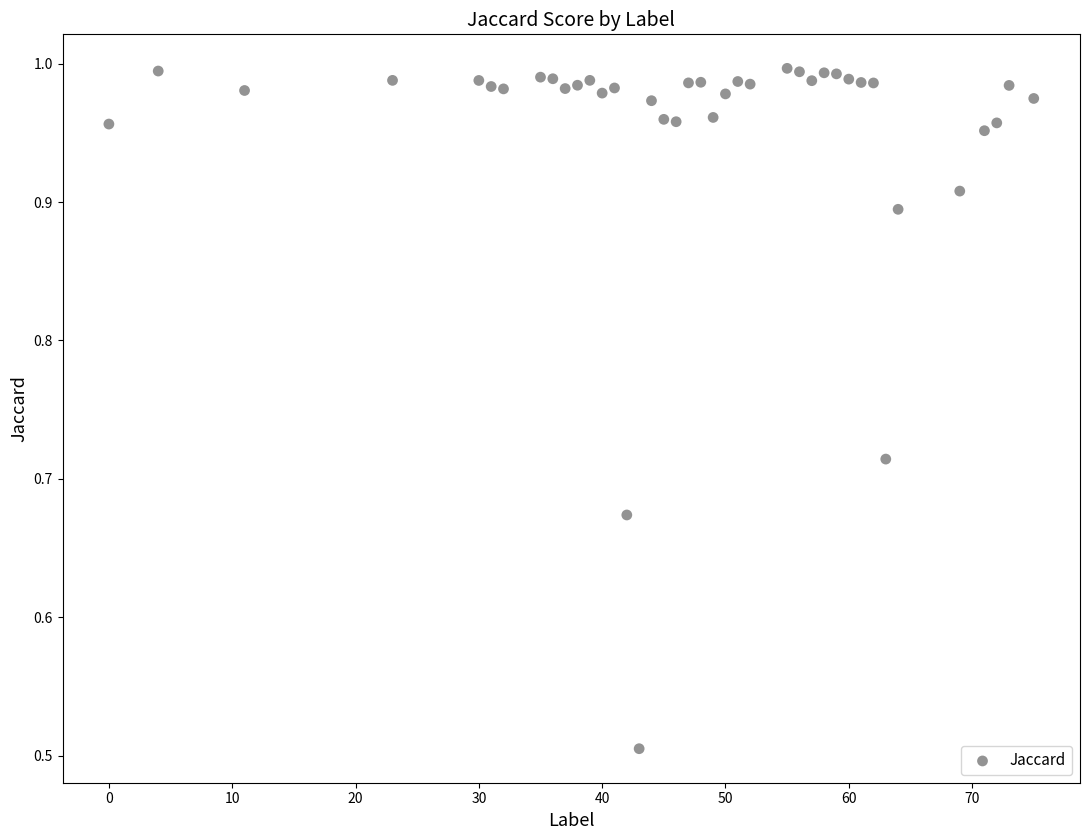

What is the range of X values (max minus min)?

75.0